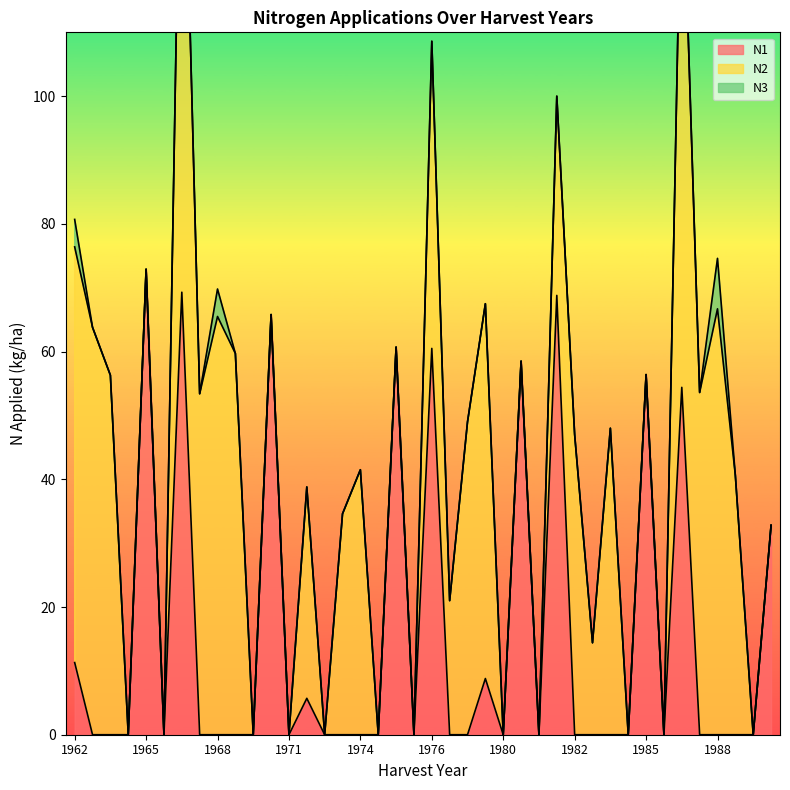

Which series changed the most between 1971 and 1975?

N1